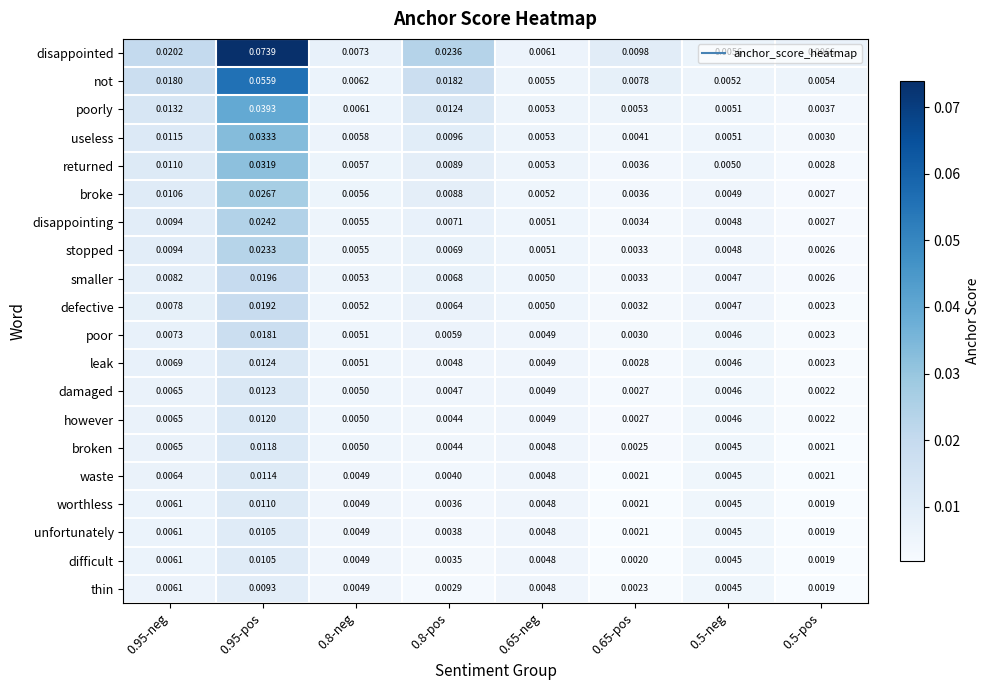

Which series has the largest range (max minus min)?

disappointed